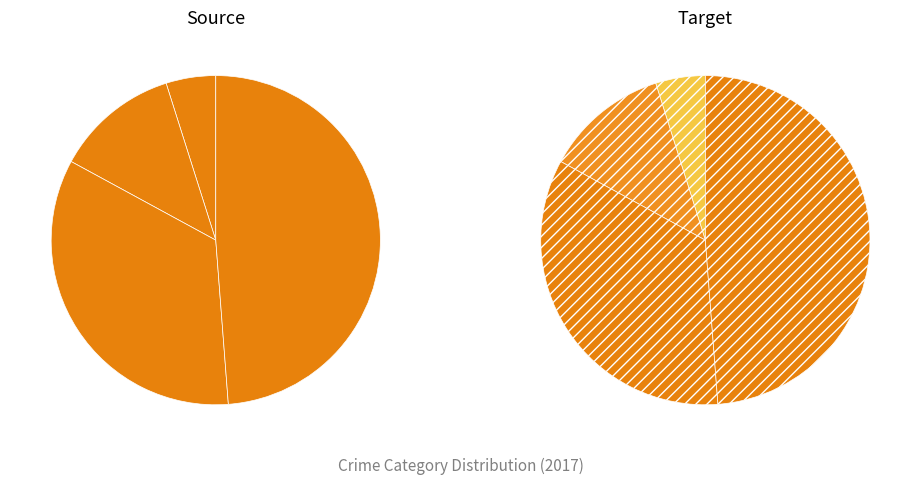

Is there a majority slice in this chart?

No